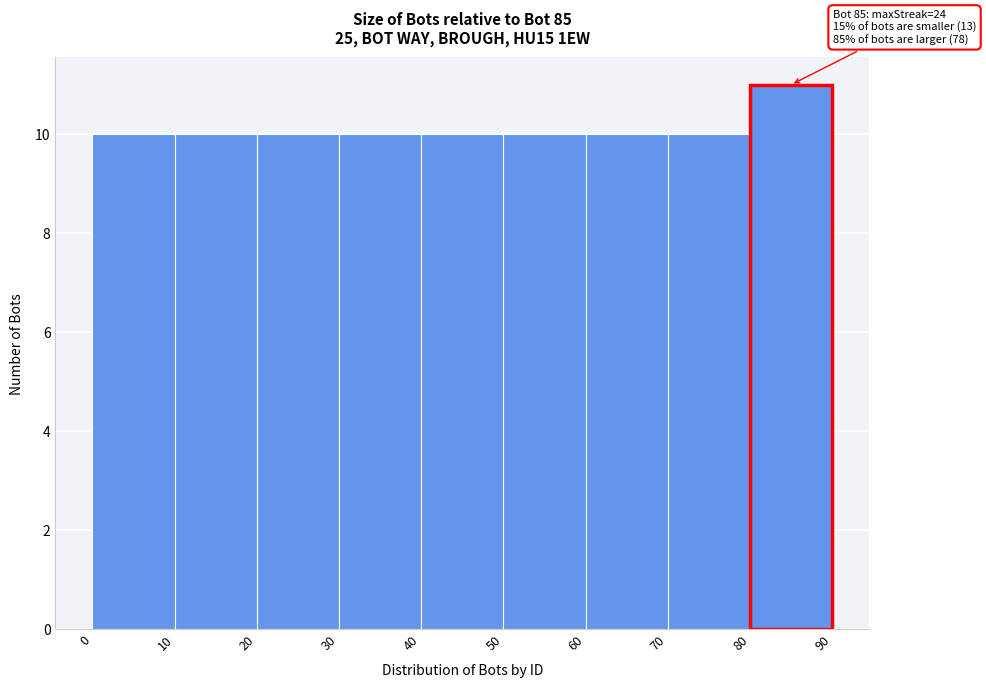

Over which range of the x-axis is the bar tallest?

80 to 90